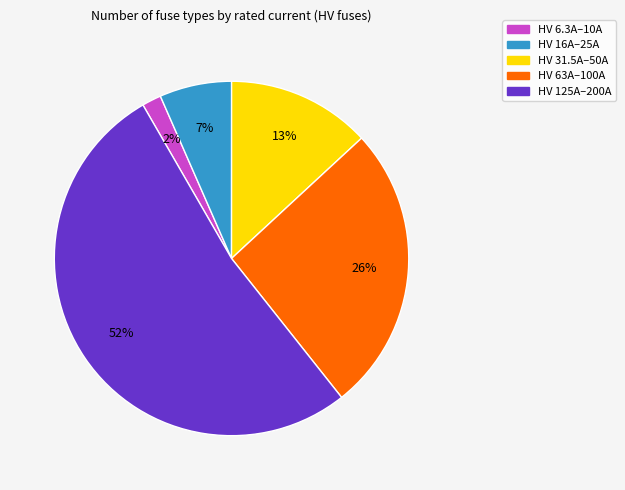

Is there a majority slice in this chart?

Yes